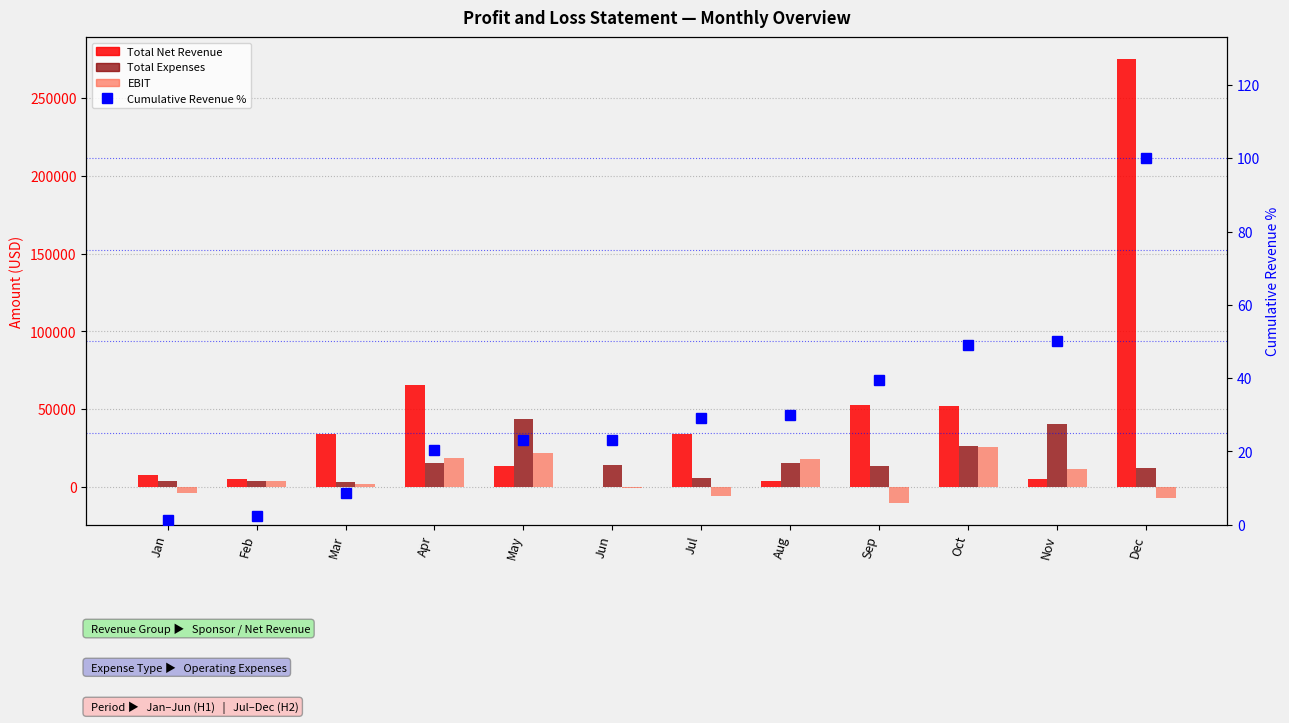

At which category is the sum across all series the highest?

Dec